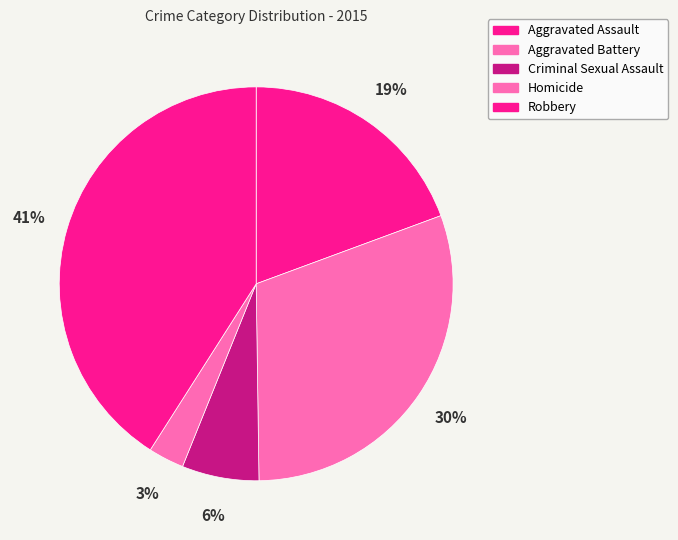

How many slices are in this pie chart?

5